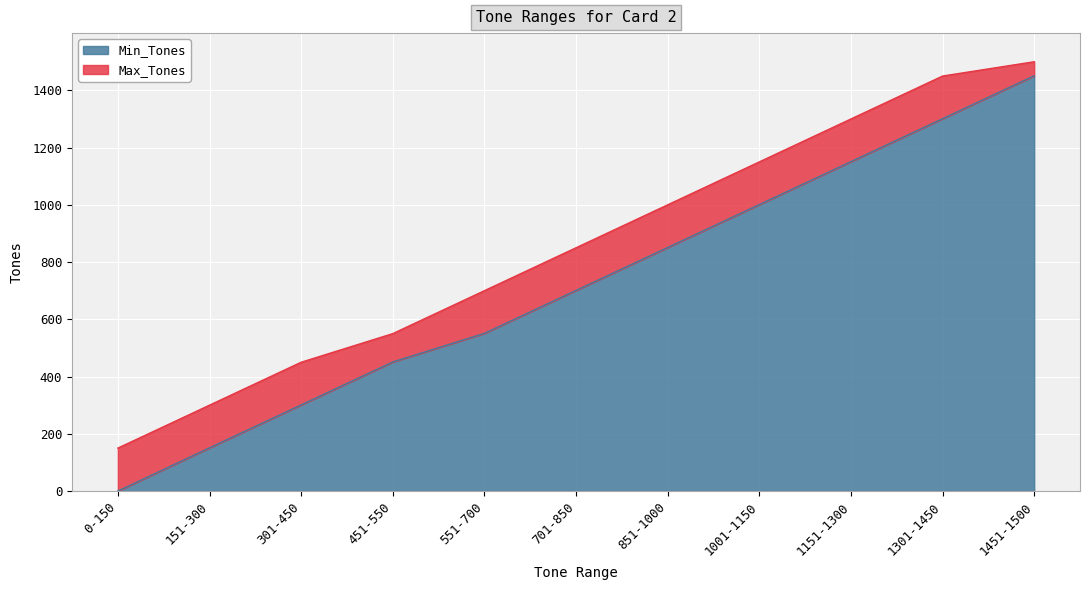

What is the sum of all Min_Tones values?

7910